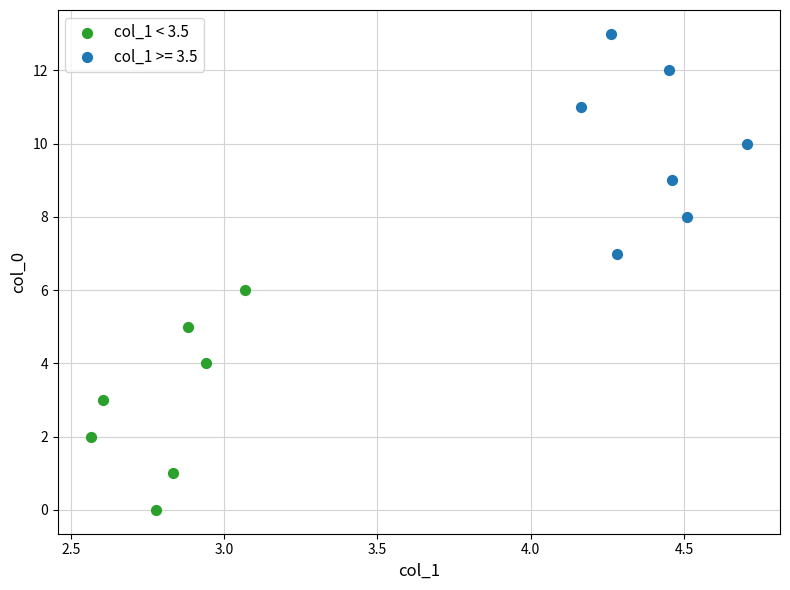

Which series contains the highest Y value?

col_1 >= 3.5